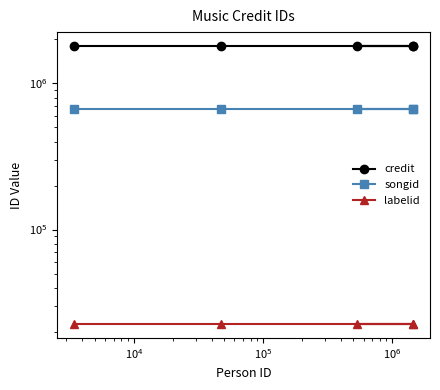

True or false: labelid has more than 0 interior local peaks.

False